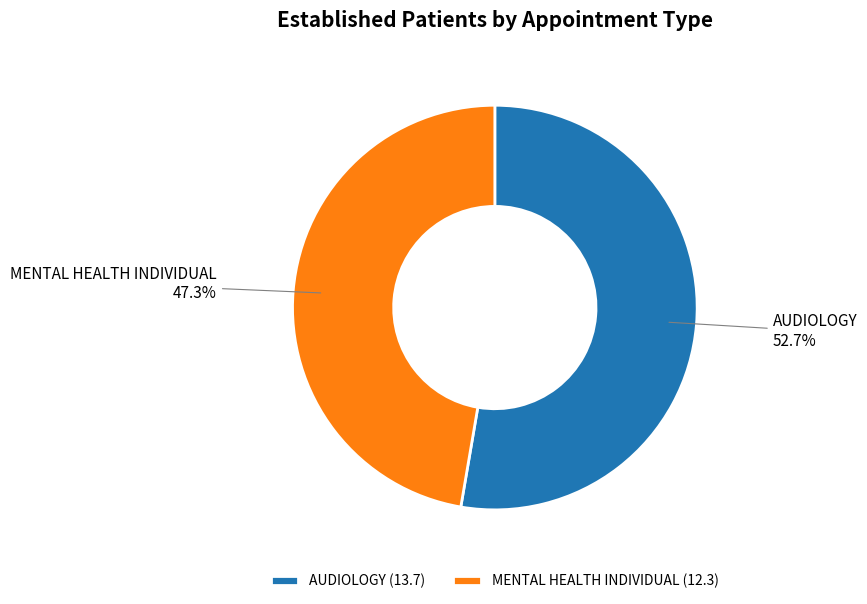

Rank the categories by value from lowest to highest.

MENTAL HEALTH INDIVIDUAL, AUDIOLOGY